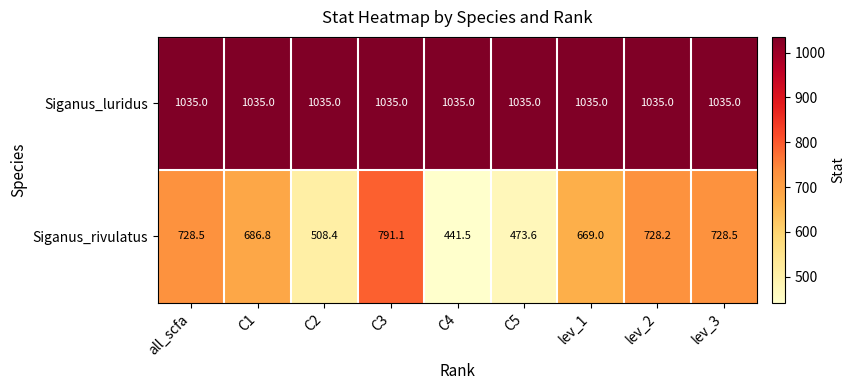

Is it true that Siganus_luridus equals 1035.0 at lev_3?

True